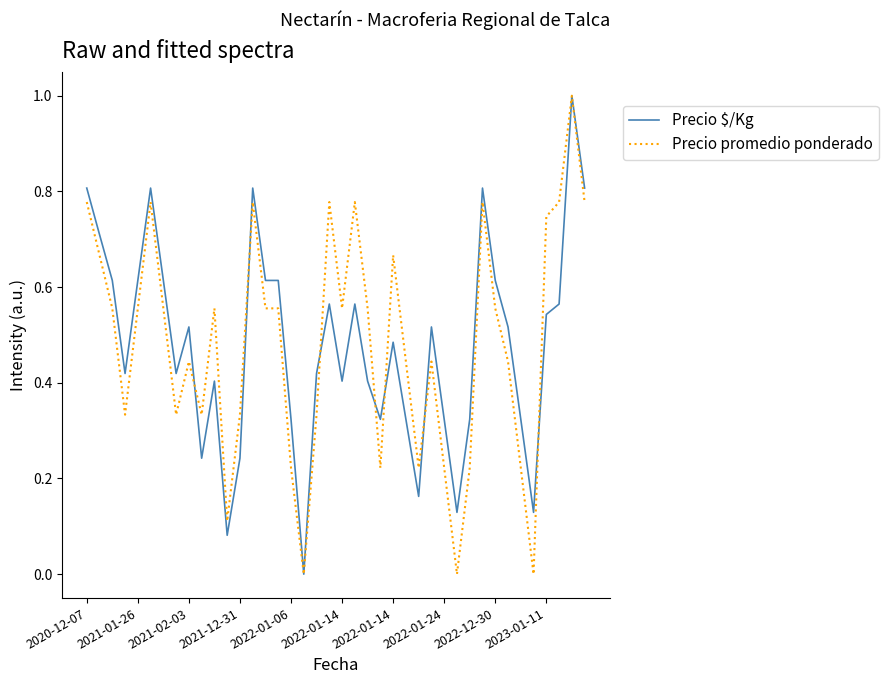

What is the greatest value displayed?

1.0